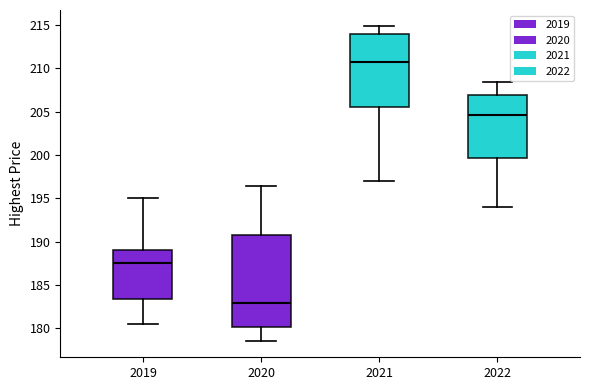

Comparing the boxes themselves (not the whiskers), which one is the tallest?

2020